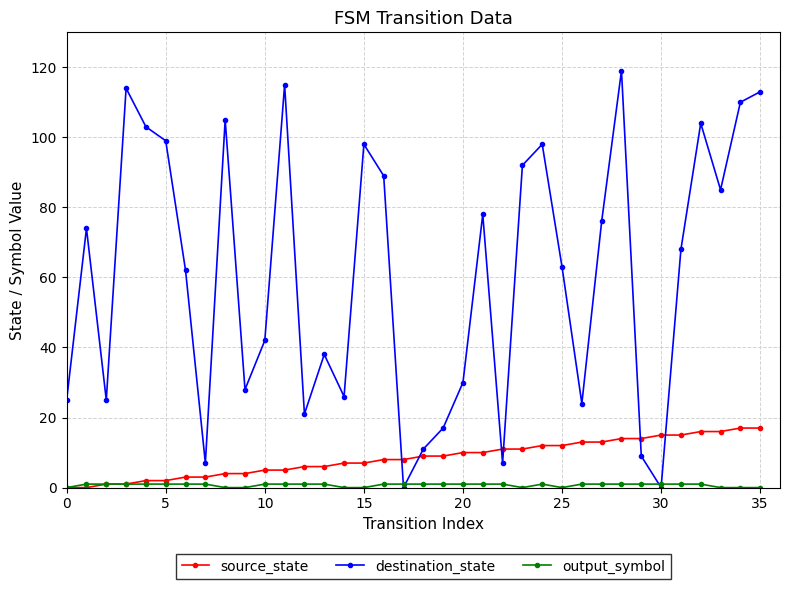

Which series has the largest total across all categories?

destination_state